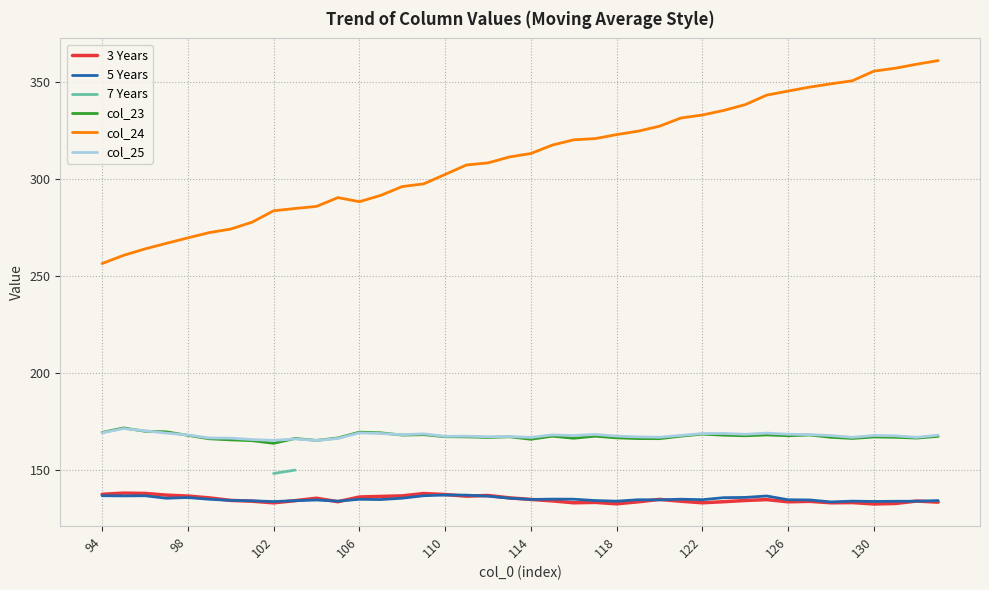

In col_25, how many points are lower than both neighbors (excluding endpoints)?

11